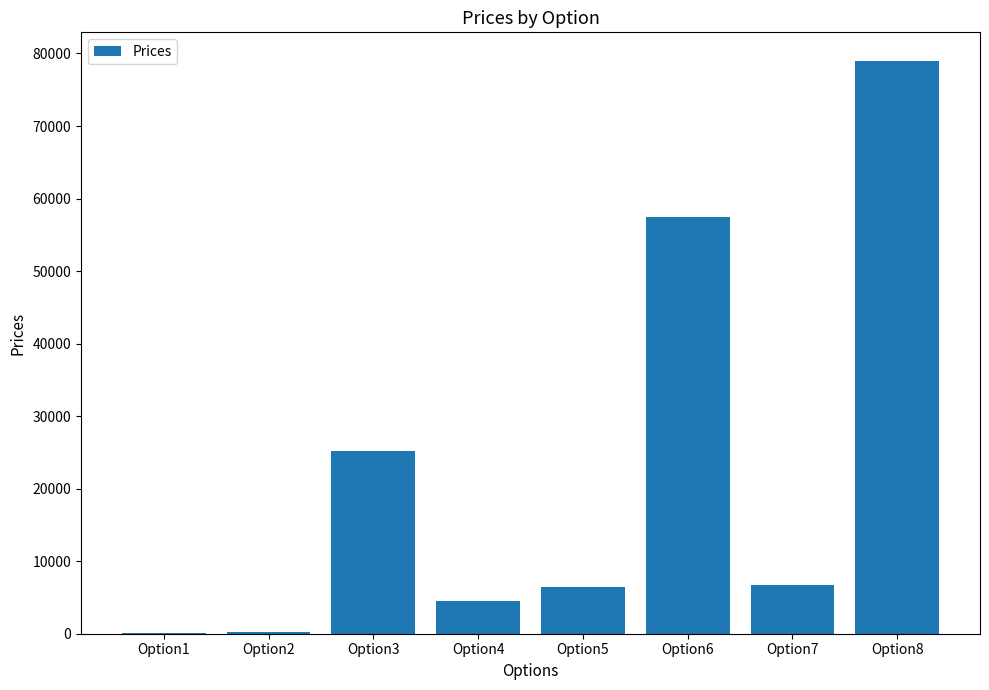

The value at Option7 is 9602. True or false?

False